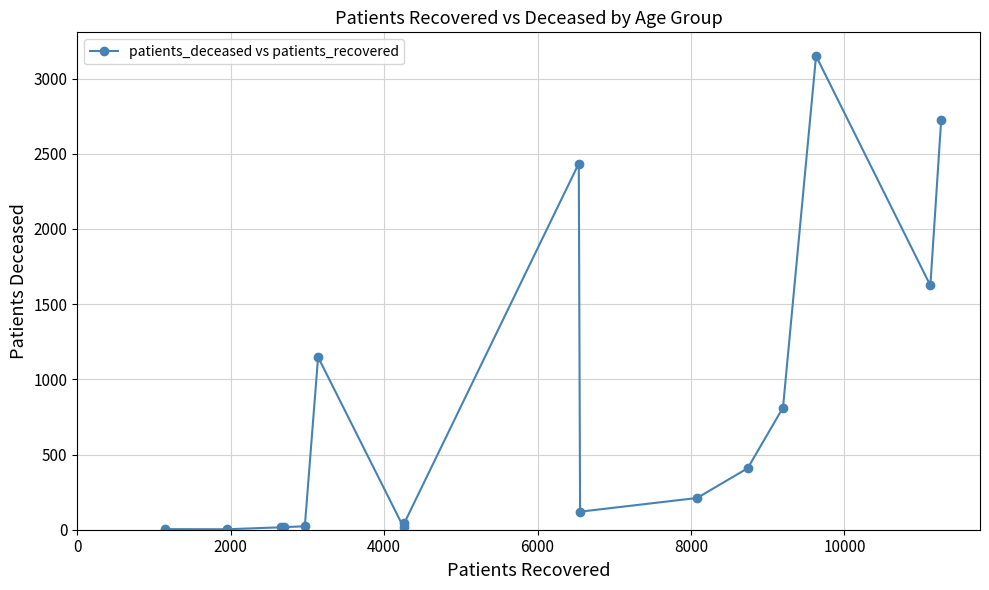

True or false: there are more than 1 points higher than both neighbors.

True